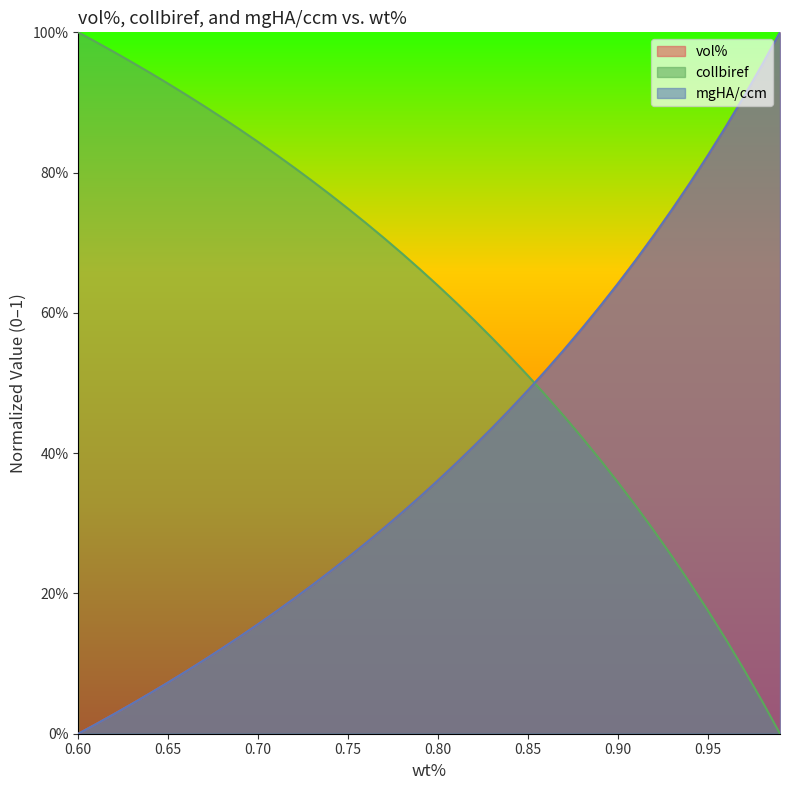

Which series ends up on top after the final intersection of mgHA/ccm and colIbiref?

mgHA/ccm